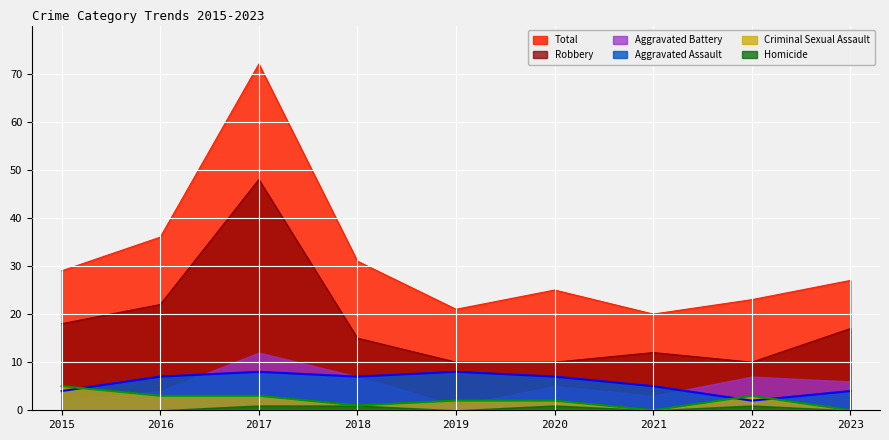

How many interior local peaks does the Criminal Sexual Assault series have?

1